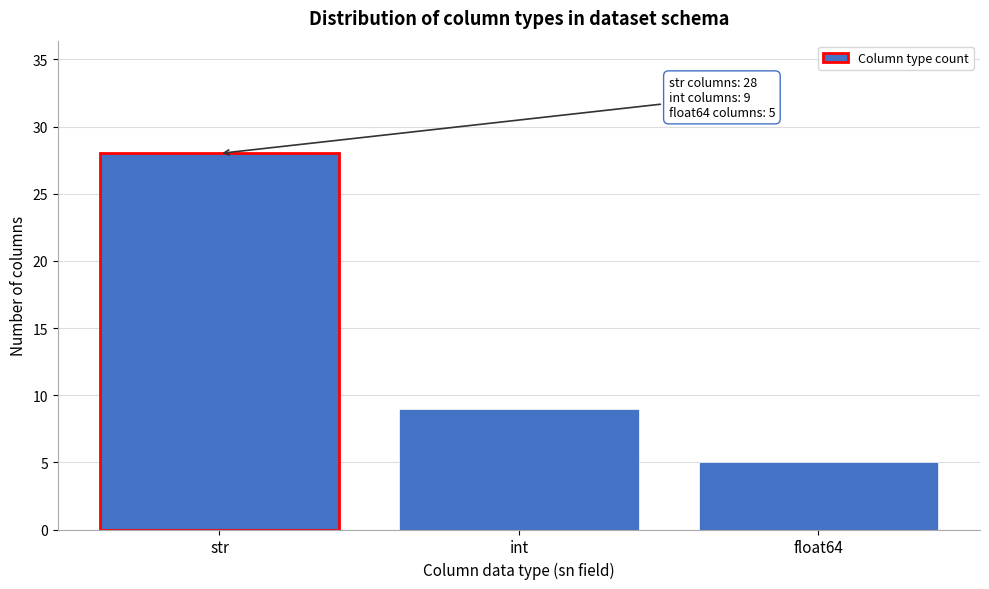

Reading left to right, list all the values displayed in this chart.

str=28	int=9	float64=5